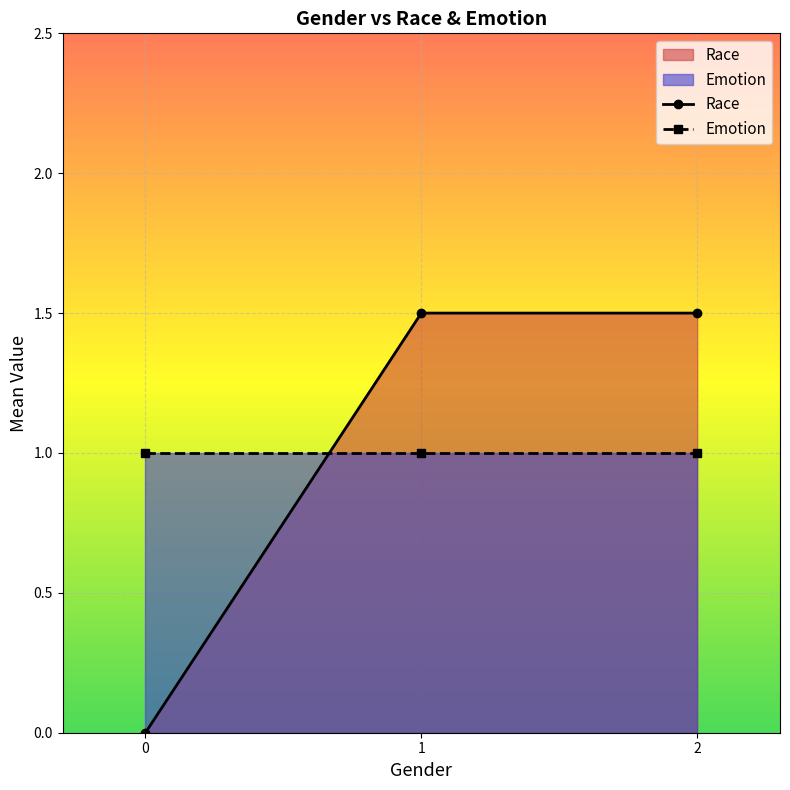

What is the sum of all Emotion values?

3.0